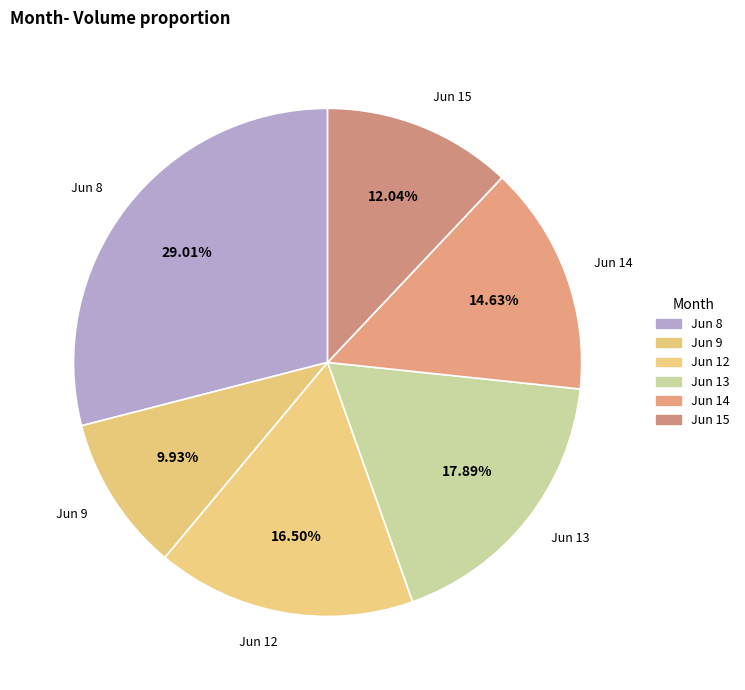

What is the ratio of the value at Jun 9 to the value at Jun 13?

0.6